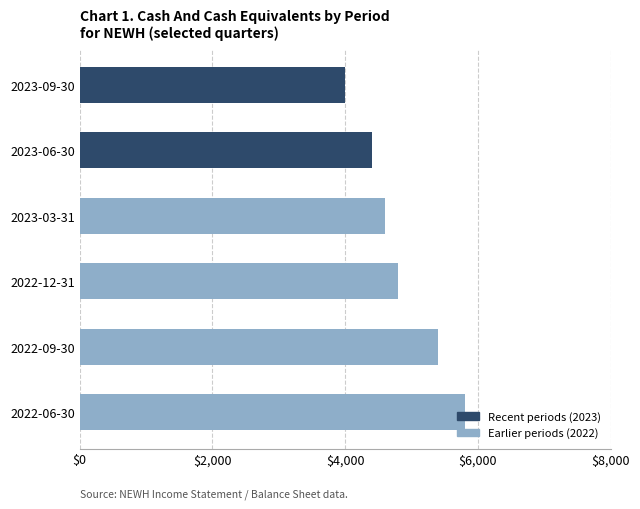

Is it true that the value at 2022-09-30 is 3186?

False